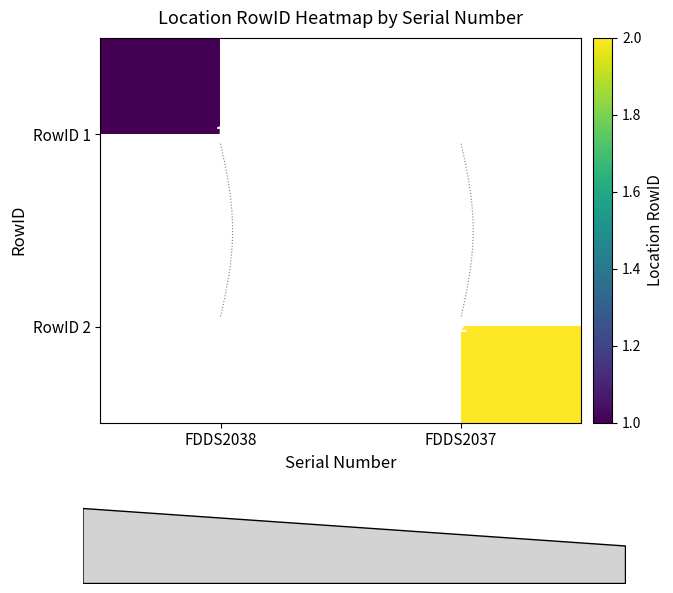

What is the total value across all series at FDDS2038?

1